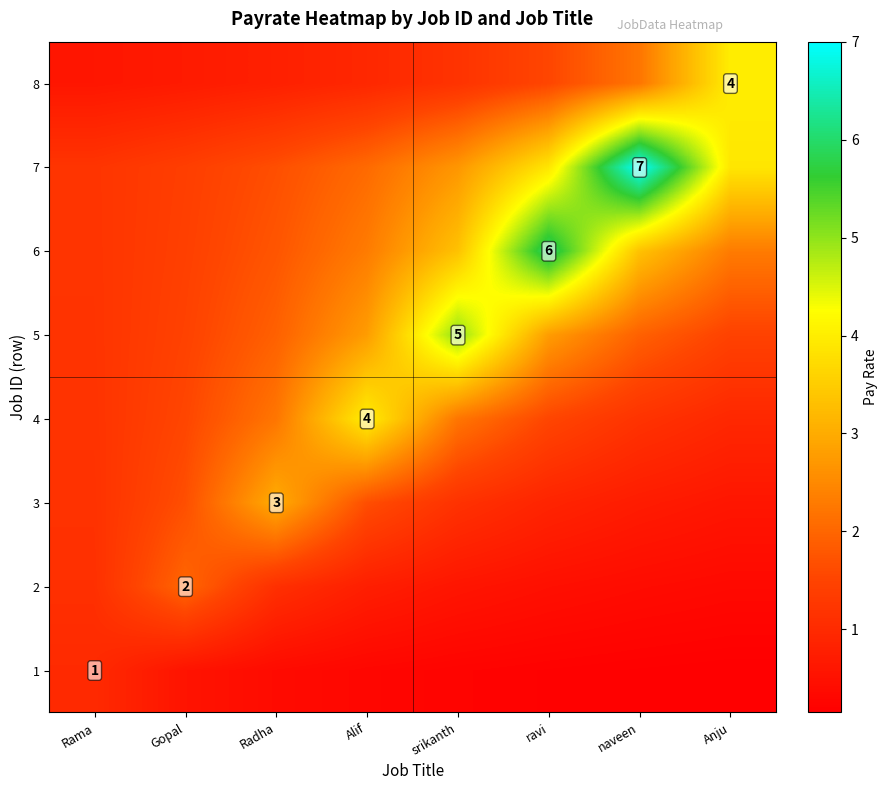

What is the approximate value of 5 at Rama?

1.2